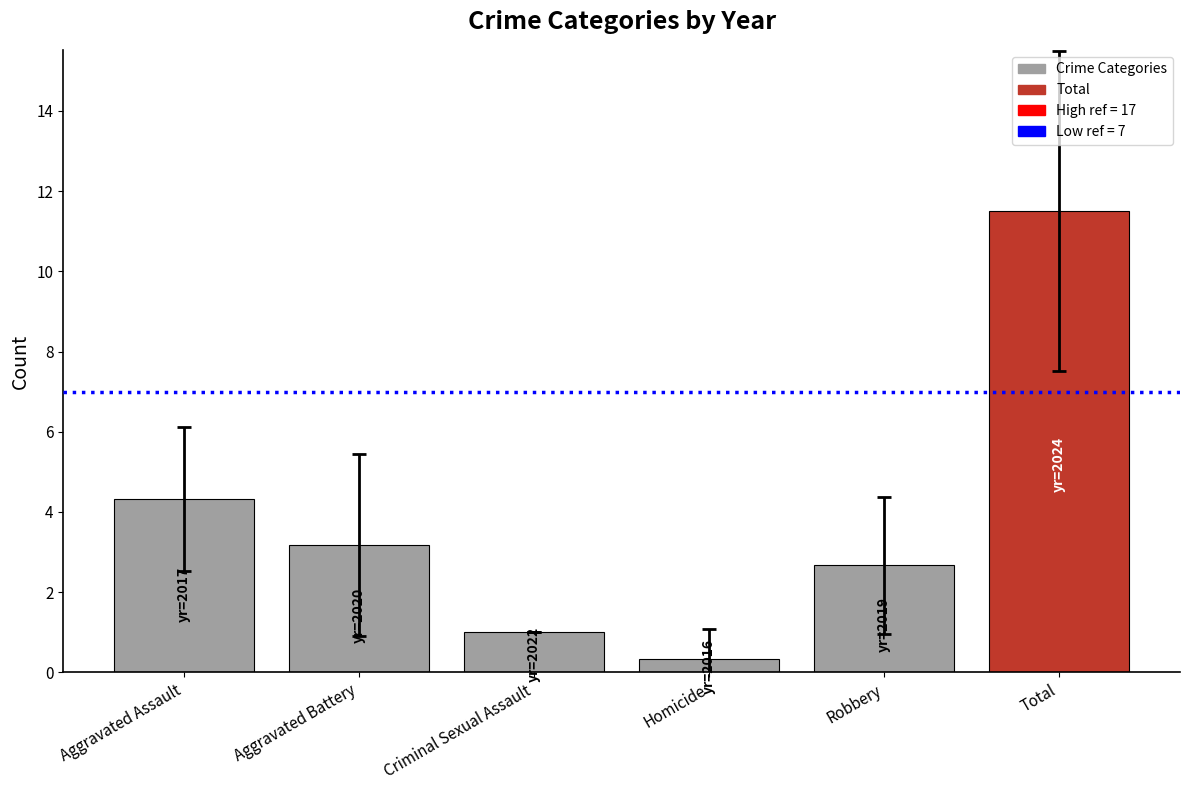

Reading left to right, extract all data points from this chart.

4.3	3.2	1.0	0.3	2.7	11.5